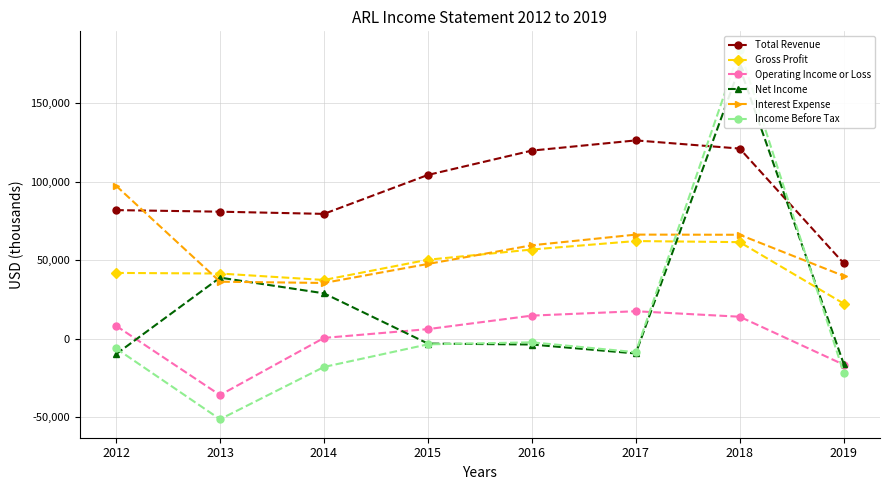

The value of Total Revenue at 2019 is 66470. True or false?

False